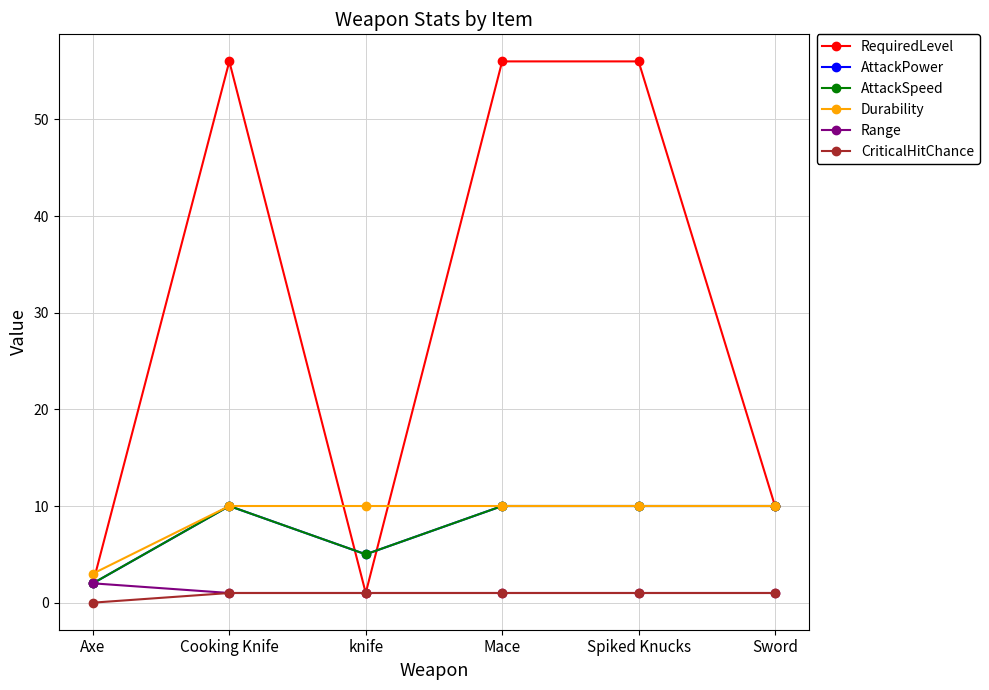

Where do Durability and RequiredLevel first cross each other?

Axe and Cooking Knife